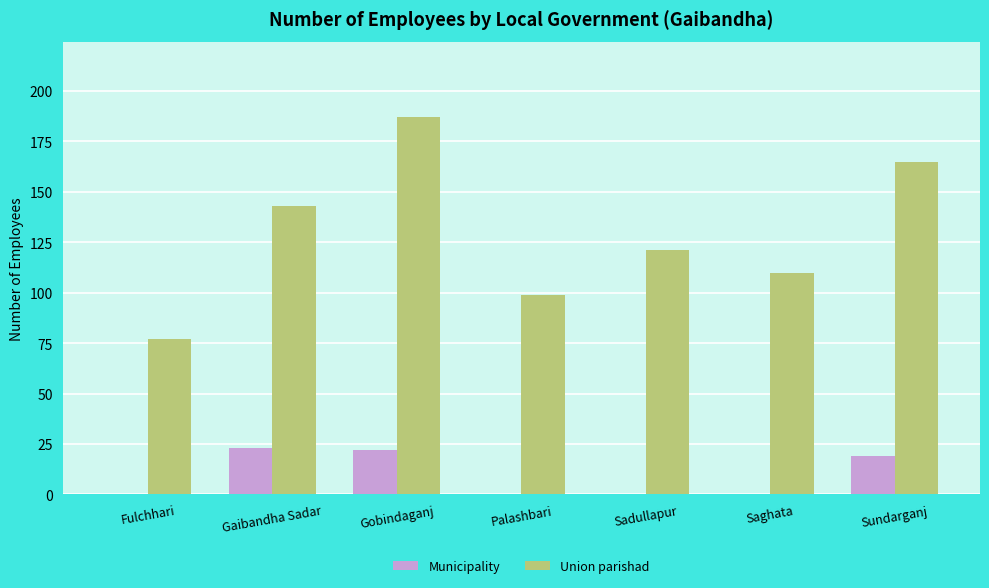

Between Saghata and Sundarganj, which series saw the biggest shift?

Union parishad